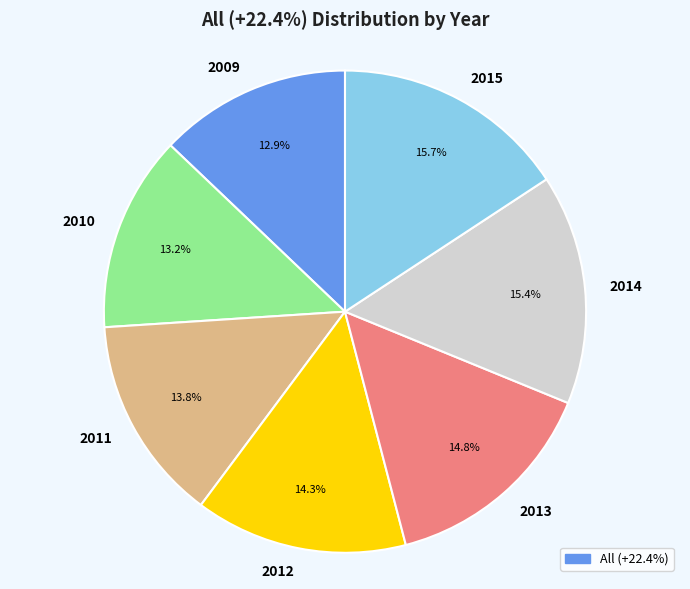

Count the number of slices in the pie.

7